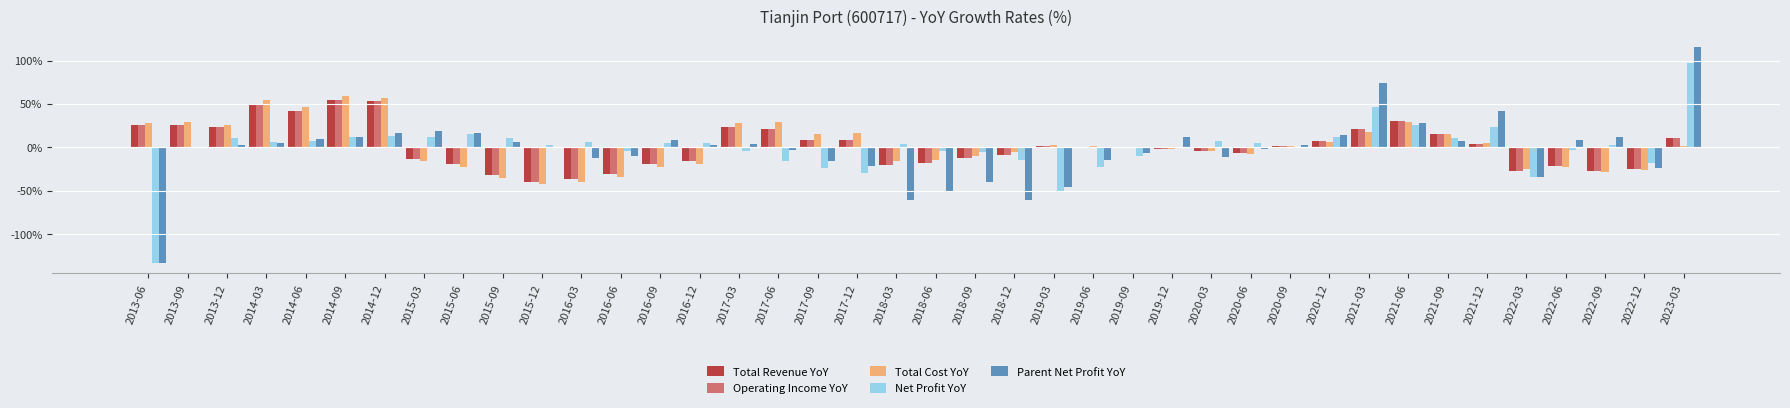

What is the label of the 29th bar from the left?

2020-06